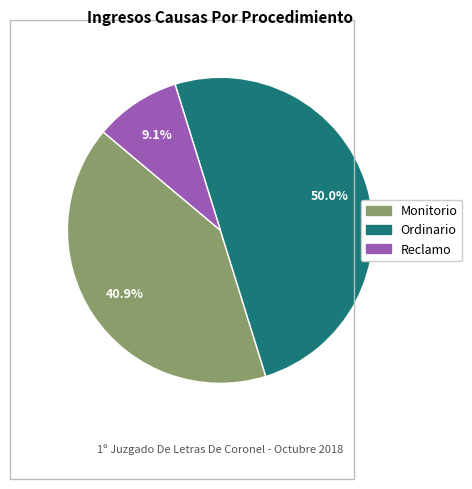

True or false: Monitorio accounts for 31% of the total.

False